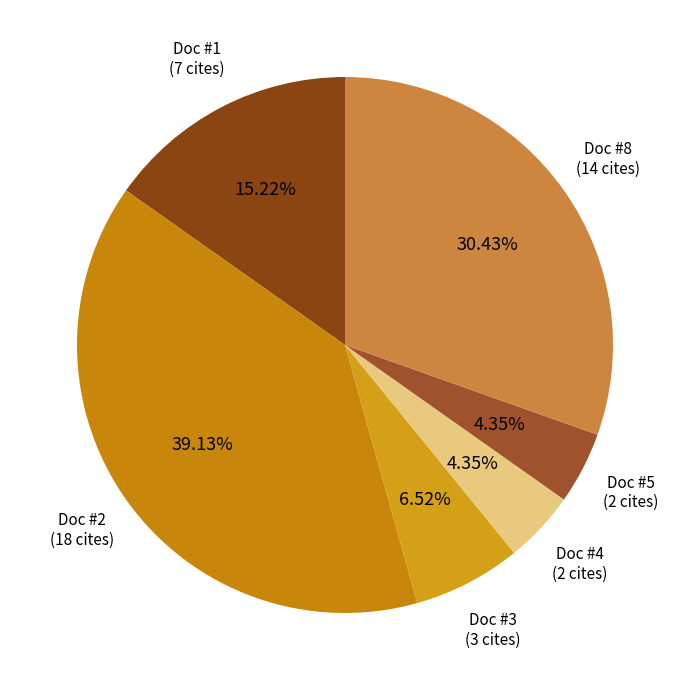

How many segments does this pie chart have?

6